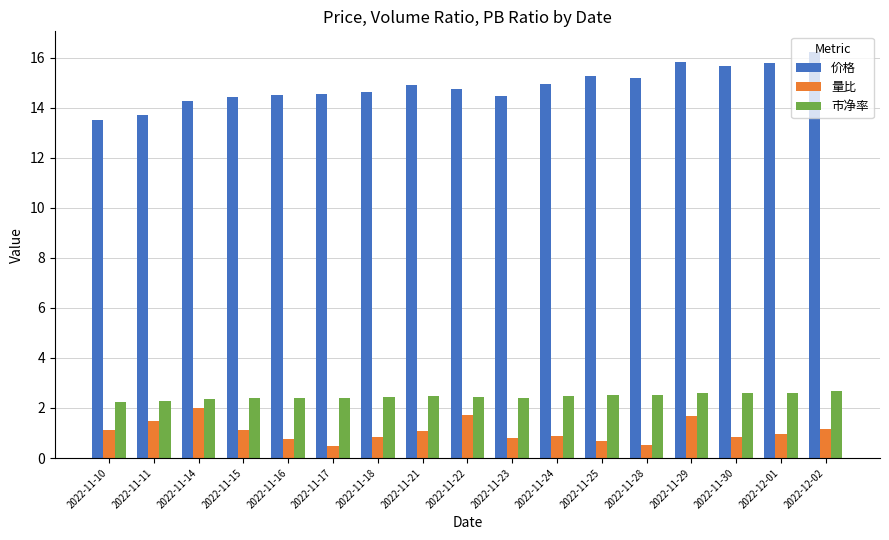

What is the difference between the maximum and minimum values in the 市净率 series?

0.5